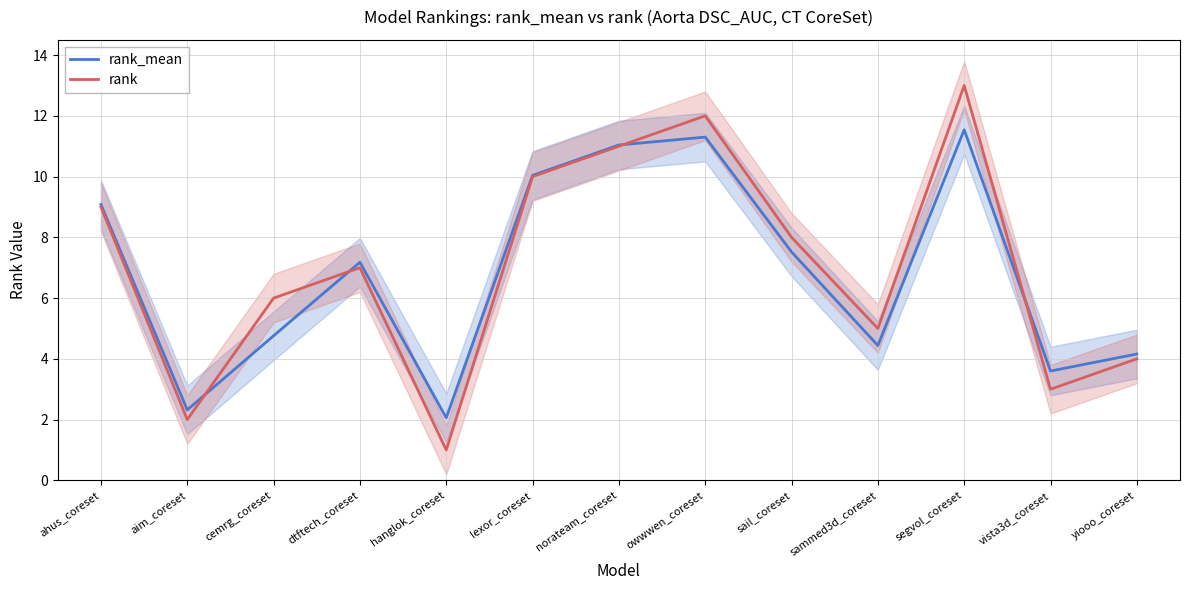

True or false: rank_mean has a value of 11.7 at sail_coreset.

False